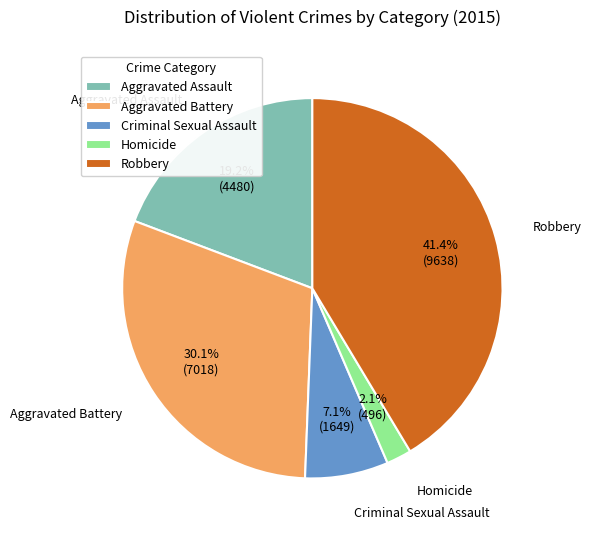

Does any single category account for the majority?

No